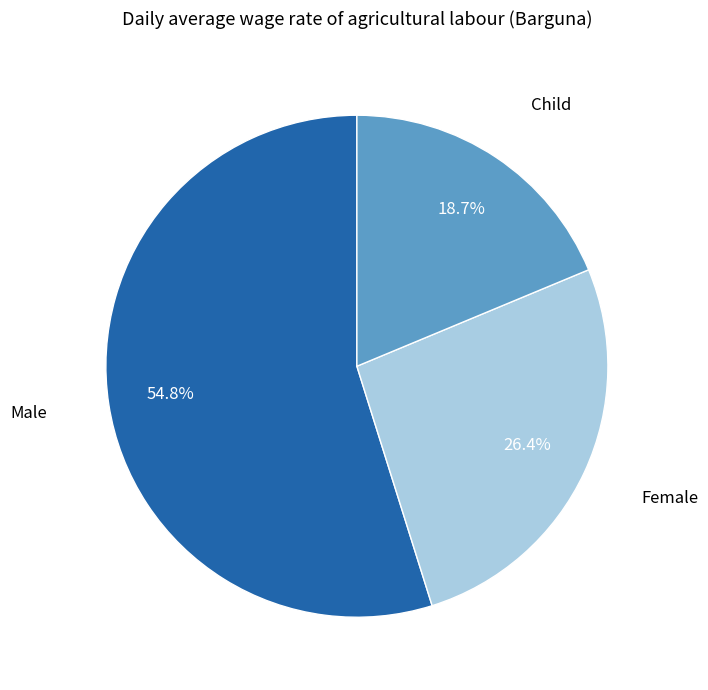

Does any single category account for the majority?

Yes